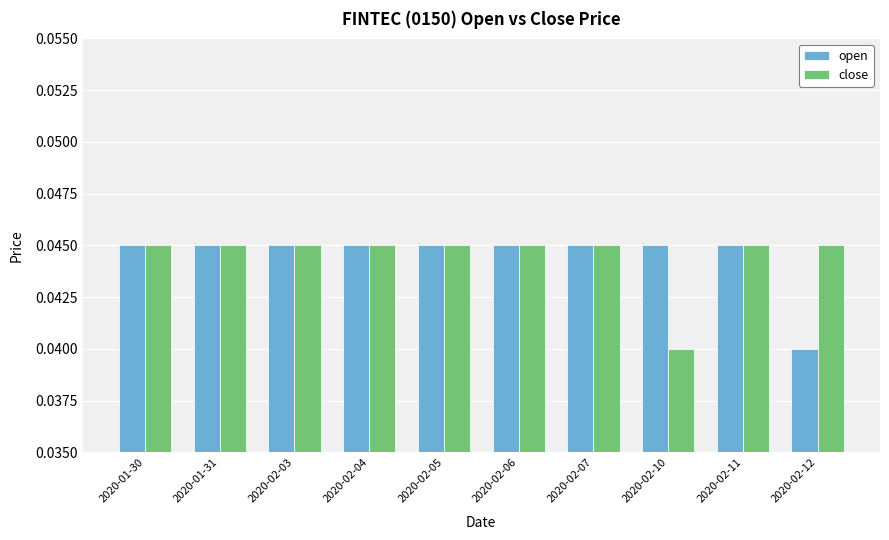

At which label is close closest to 0?

2020-02-10